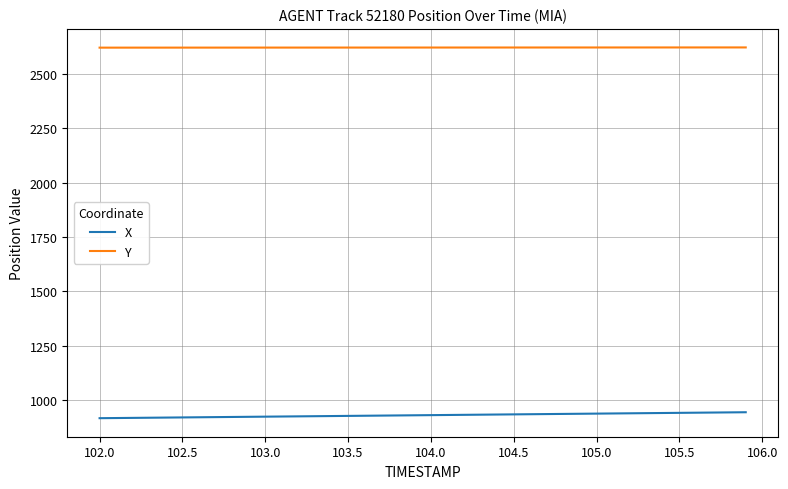

What is the minimum value shown in the chart?

916.4